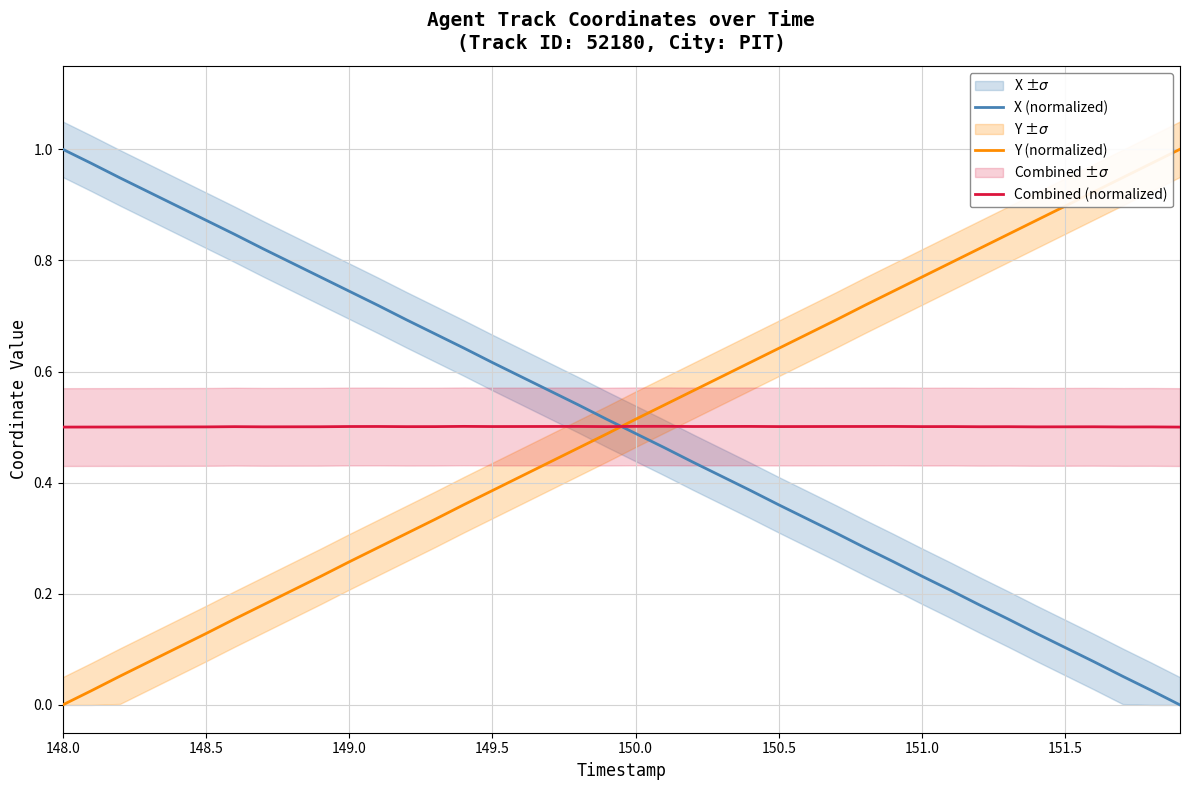

How many intersections are there between X (normalized) and Y (normalized)?

1